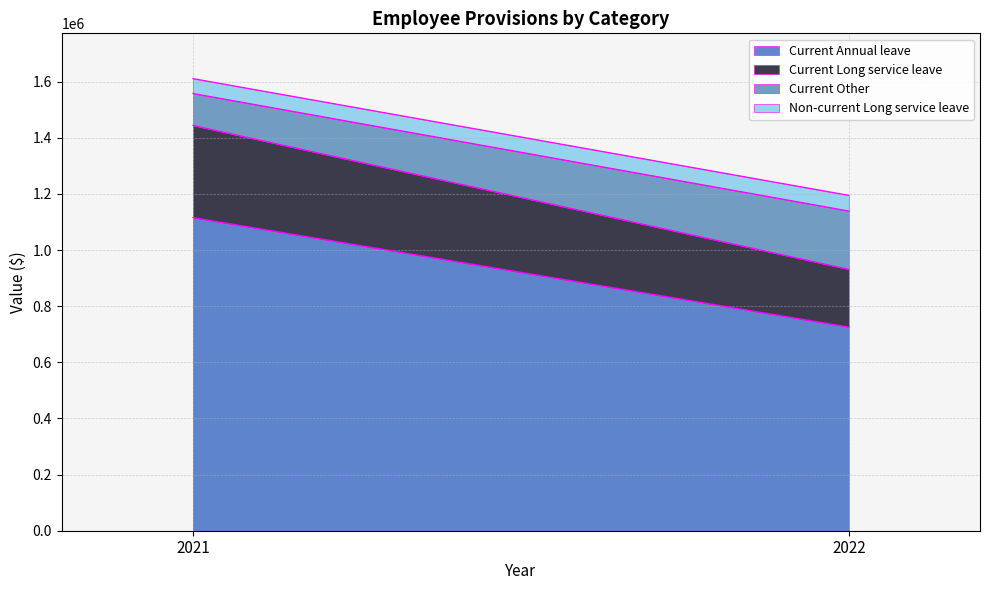

How many Current Annual leave values are between 725851 and 1115813?

2